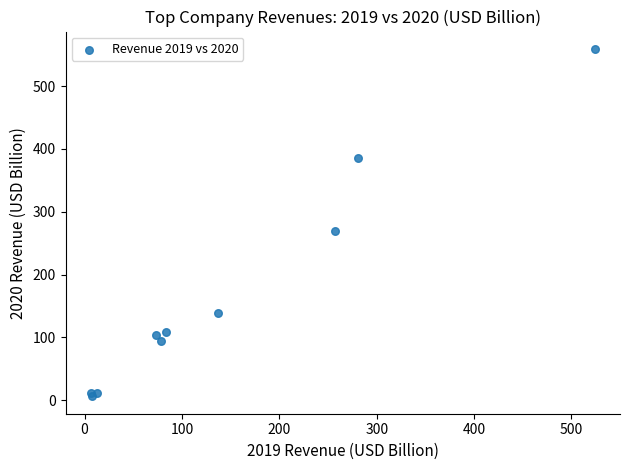

What Y value in the scatter plot is closest to 282?

268.7